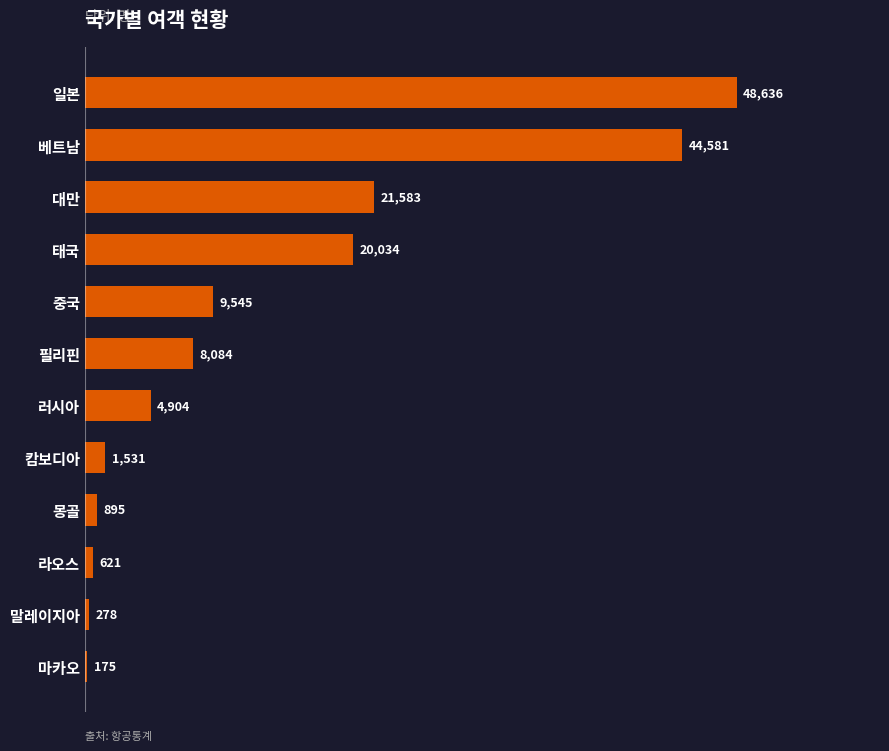

What is the maximum value shown in the chart?

48636